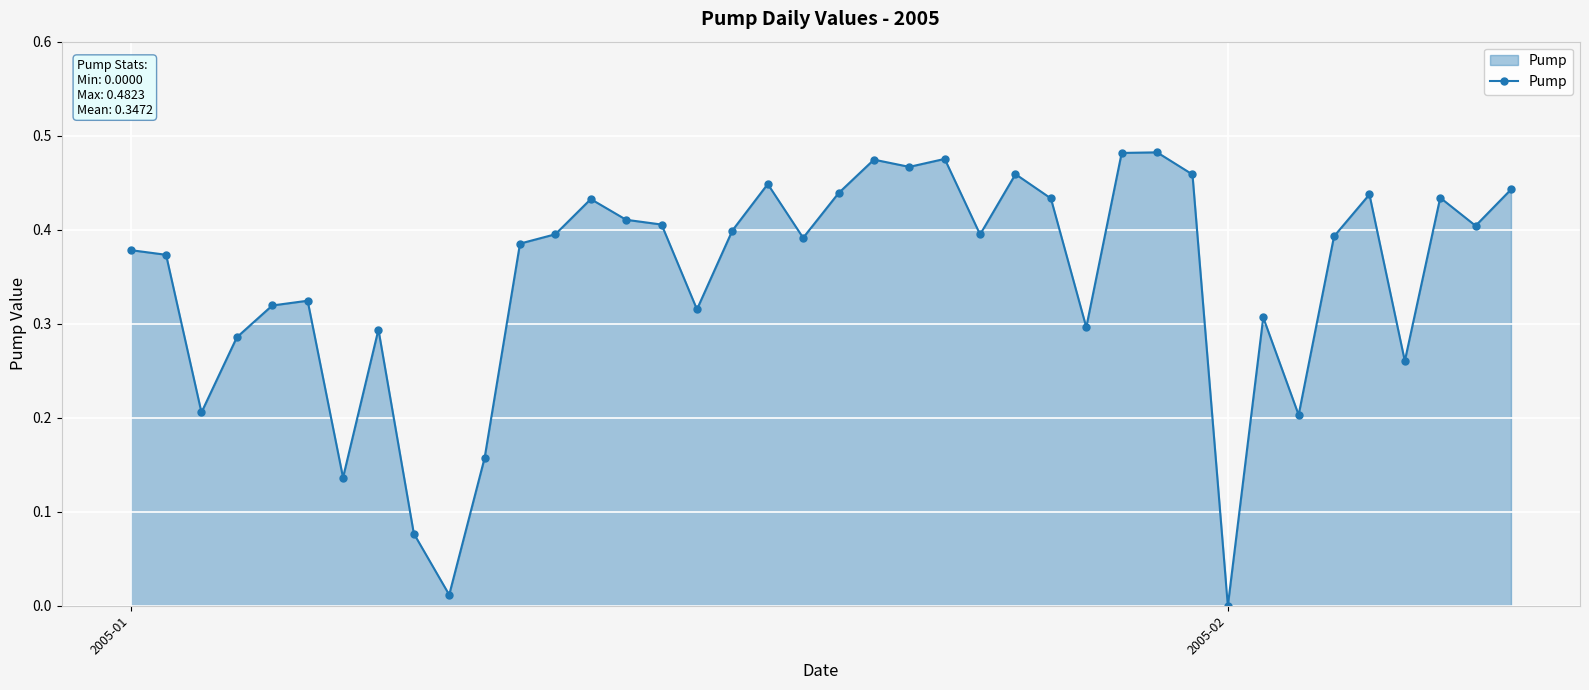

What is the sum of all values?

13.9